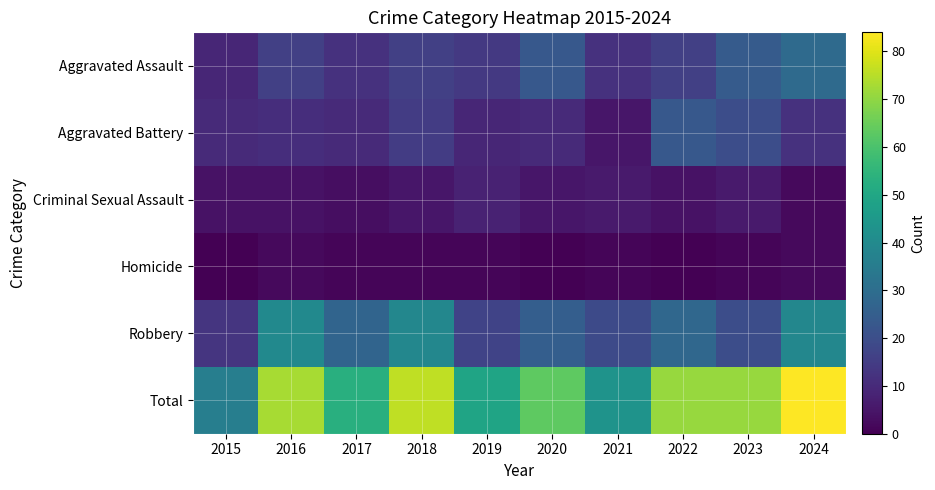

How many distinct data groups are displayed?

6